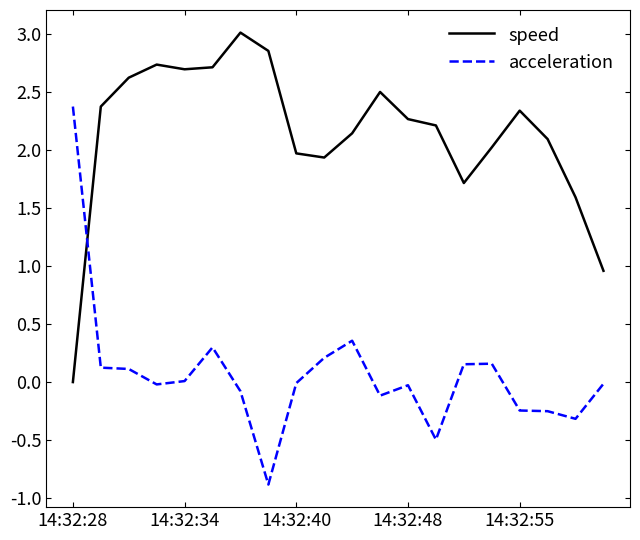

True or false: speed and acceleration cross at least once.

True